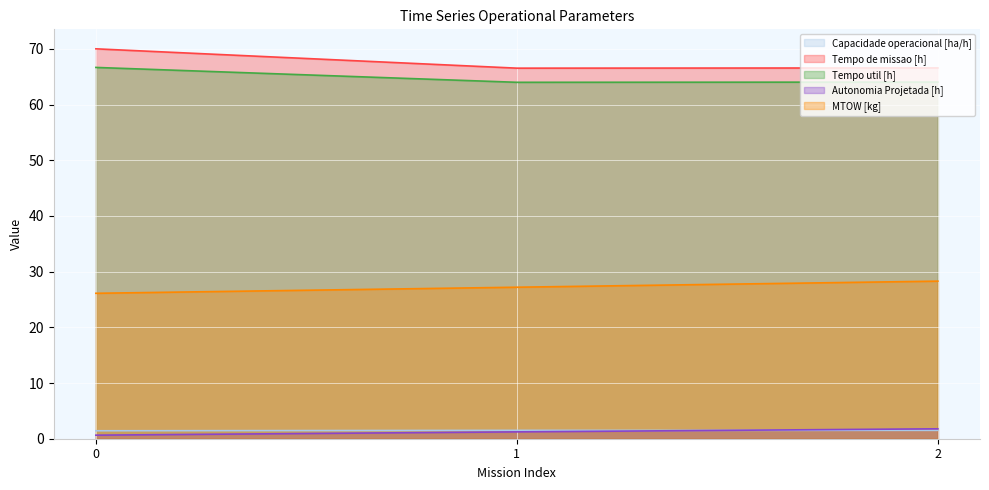

What is the difference between the highest and lowest values at 0?

69.4